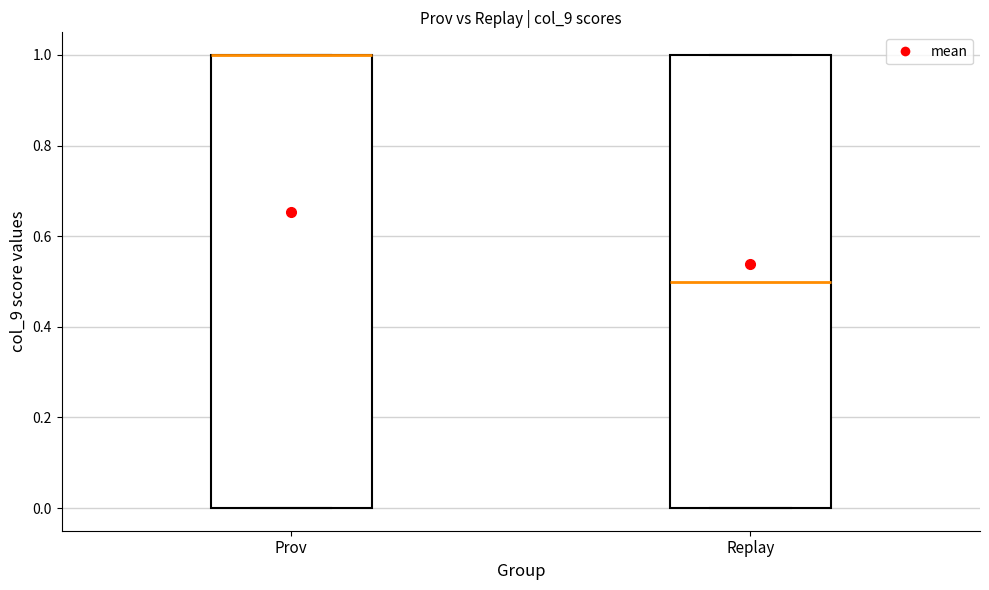

Where is the upper edge of the box for Replay on the y-axis? The values are not printed on the chart, so give them approximately, as read against the axis.

1.0